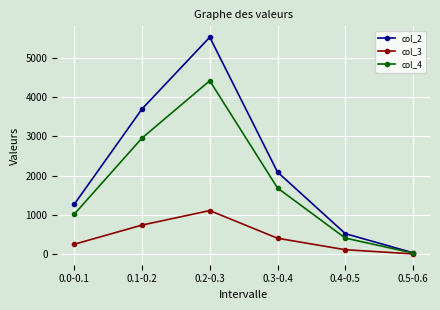

Reading right to left, transcribe all the data shown in this chart.

col_2: 0.5-0.6=35	0.4-0.5=522	0.3-0.4=2089	0.2-0.3=5522	0.1-0.2=3694	0.0-0.1=1268
col_3: 0.5-0.6=7	0.4-0.5=113	0.3-0.4=405	0.2-0.3=1109	0.1-0.2=740	0.0-0.1=252
col_4: 0.5-0.6=28	0.4-0.5=409	0.3-0.4=1684	0.2-0.3=4413	0.1-0.2=2954	0.0-0.1=1016